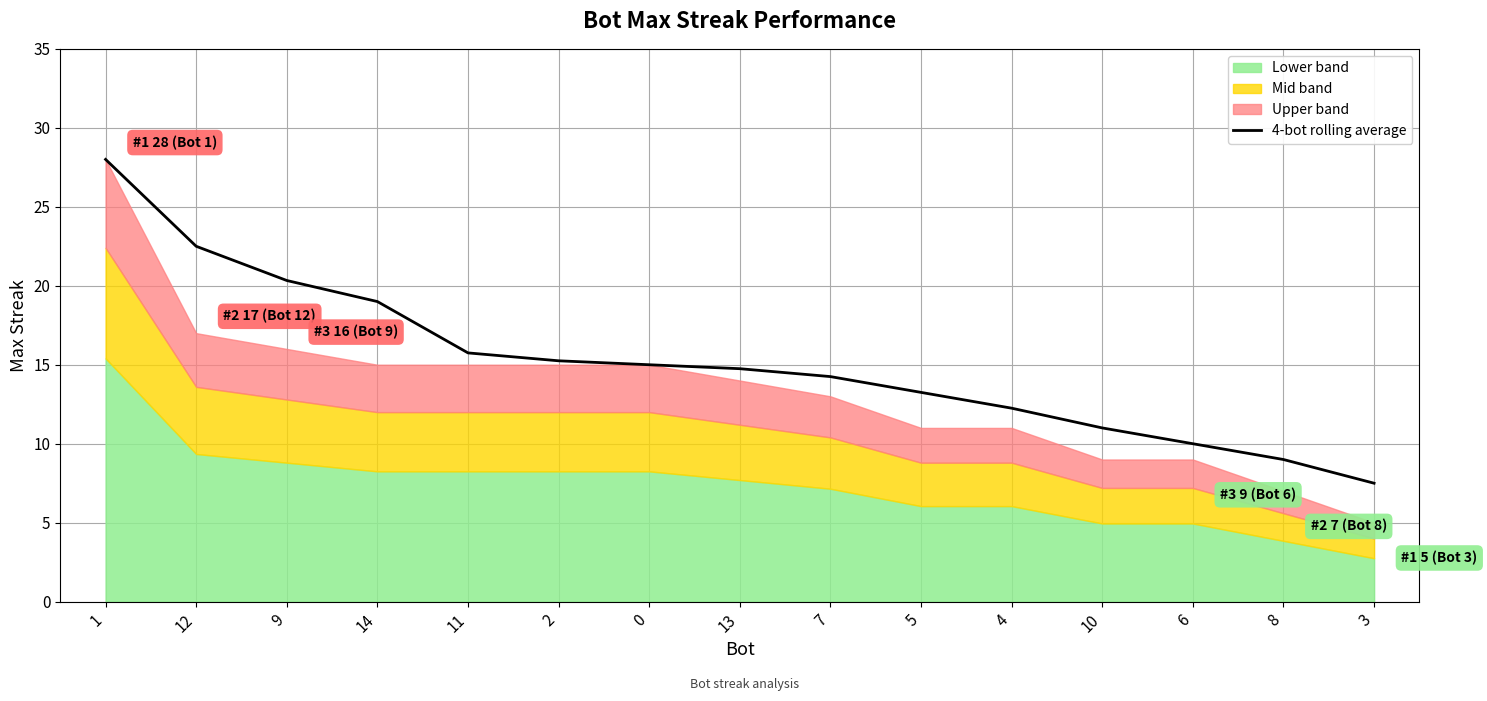

List the labels in order of value, largest first.

1, 12, 9, 14, 11, 2, 0, 13, 7, 5, 4, 10, 6, 8, 3